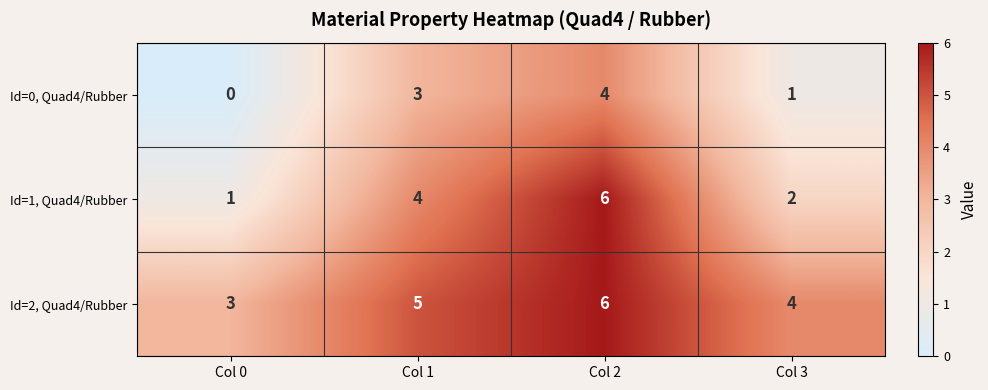

Which series has the widest spread of values?

Id=1, Quad4/Rubber